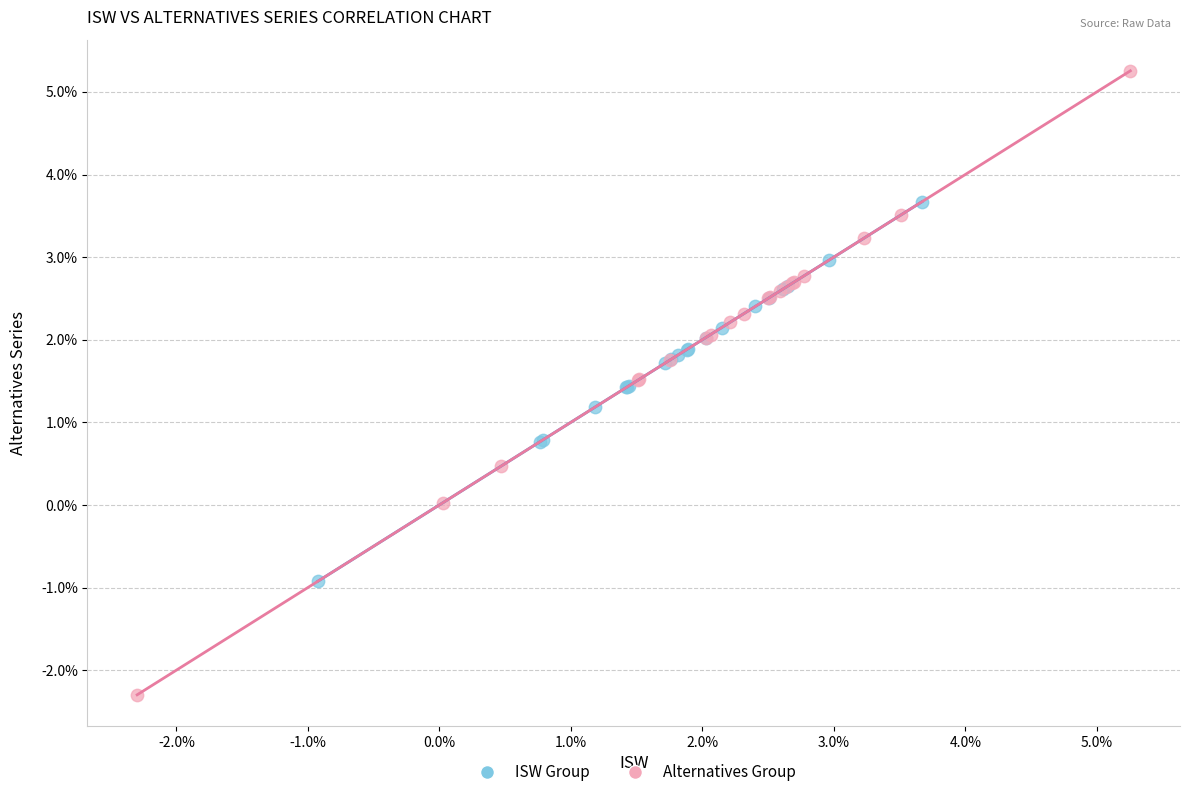

Which series contains the lowest Y value?

Alternatives Group